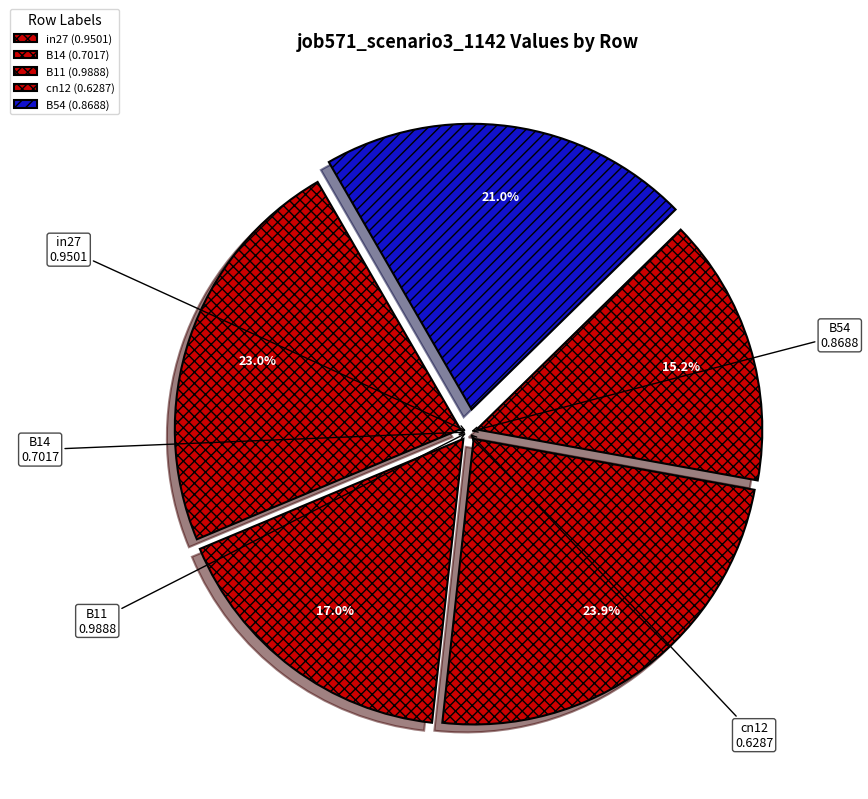

Which slice is the smallest?

cn12